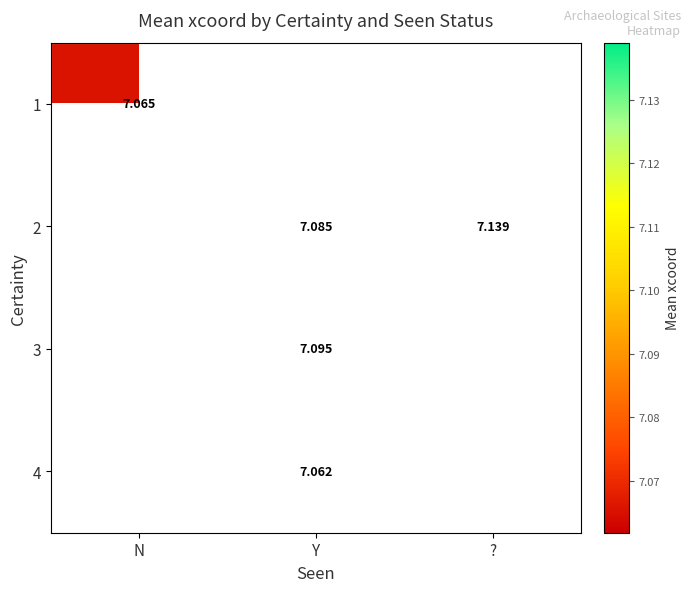

Count the number of data series in this chart.

4